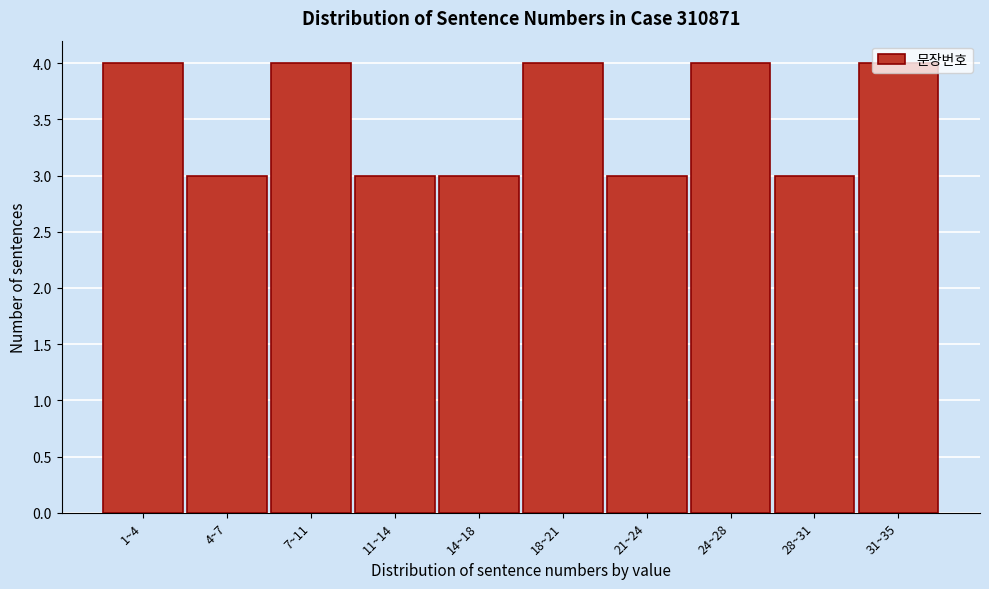

What is the minimum value shown in the chart?

3